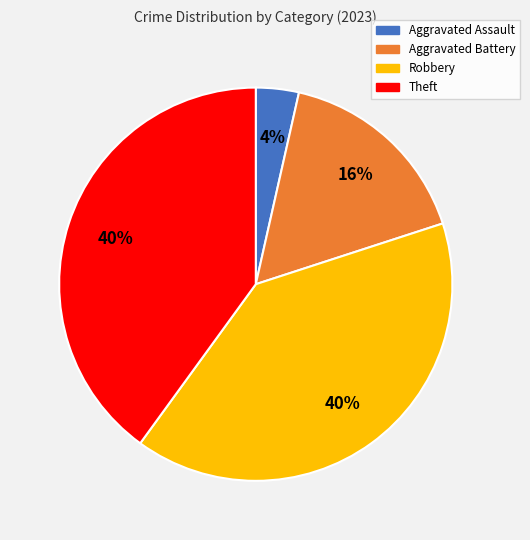

To the nearest percent, what is the combined percentage of Theft and Aggravated Battery?

56%